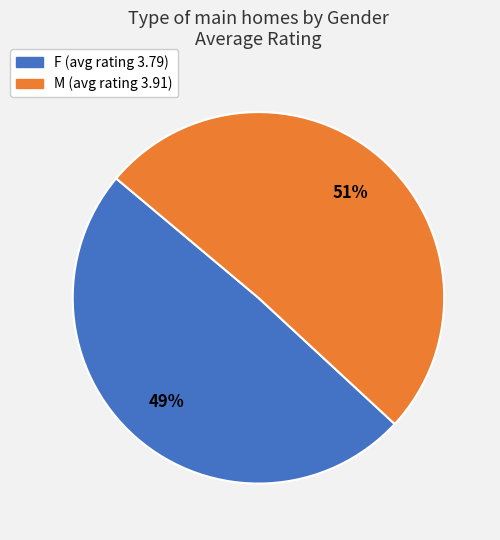

Between M and F, which is larger?

M